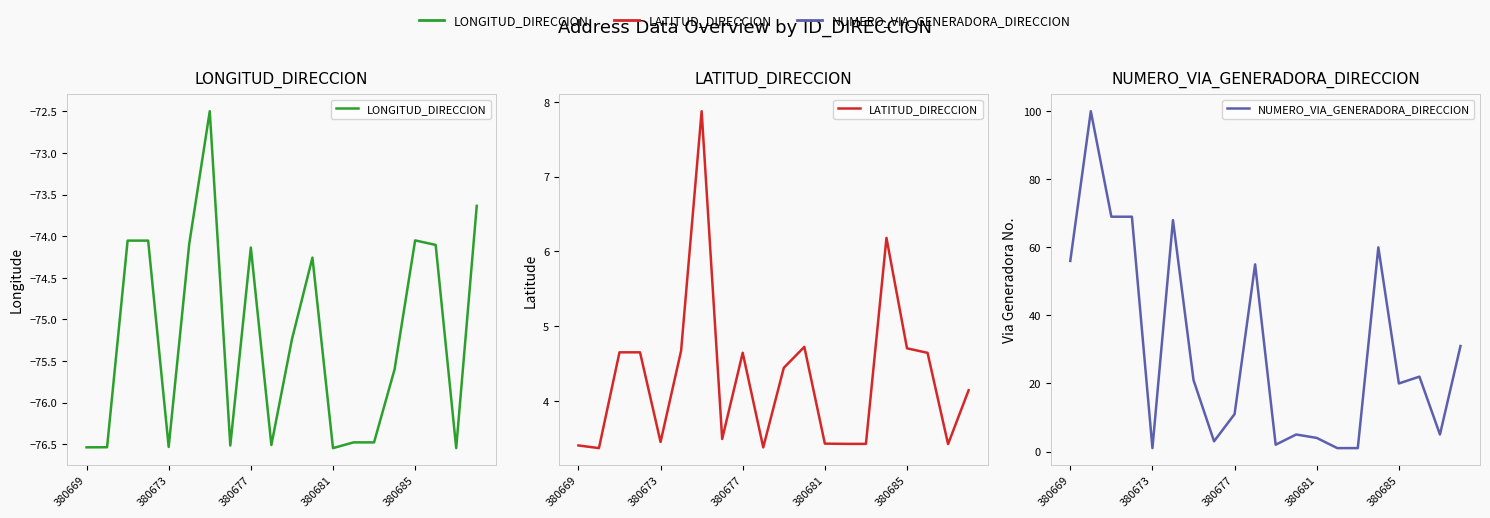

The LATITUD_DIRECCION series shows 3.4 at 14. True or false?

True